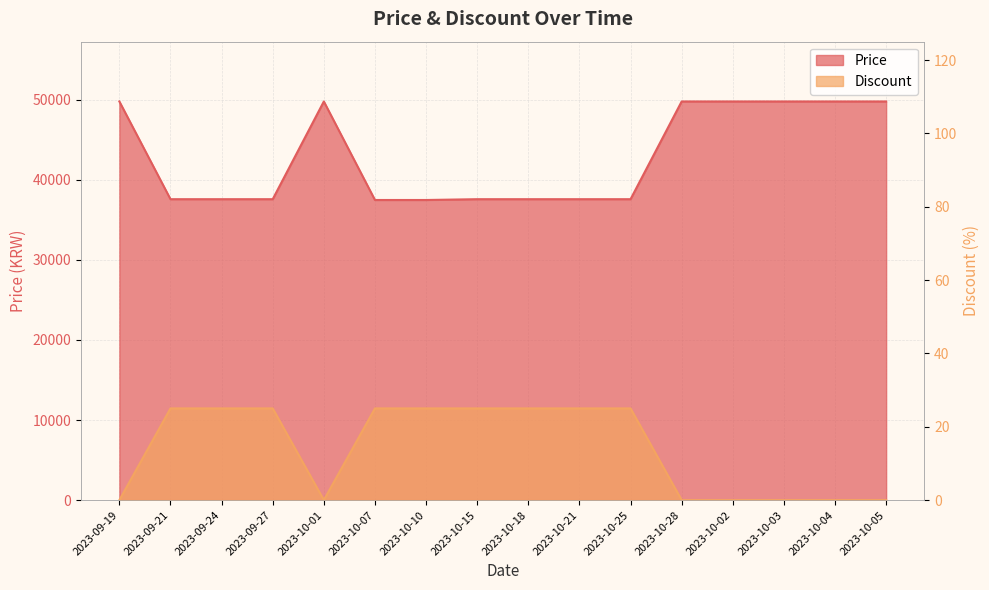

At which category is the sum across all series the highest?

2023-09-19